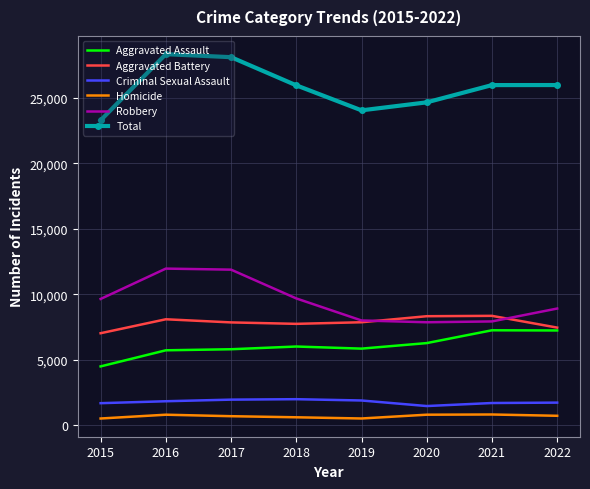

What is the difference between the maximum and minimum values in the Aggravated Battery series?

1329